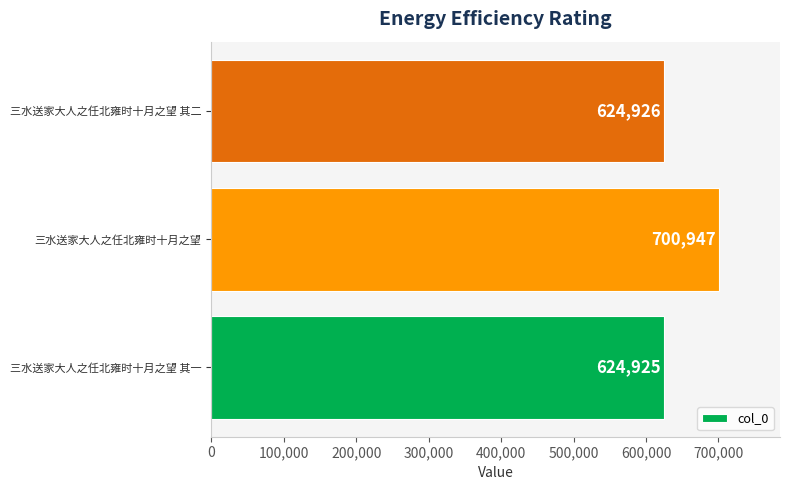

What is the change in value from 三水送家大人之任北雍时十月之望 其一 to 三水送家大人之任北雍时十月之望?

+76022